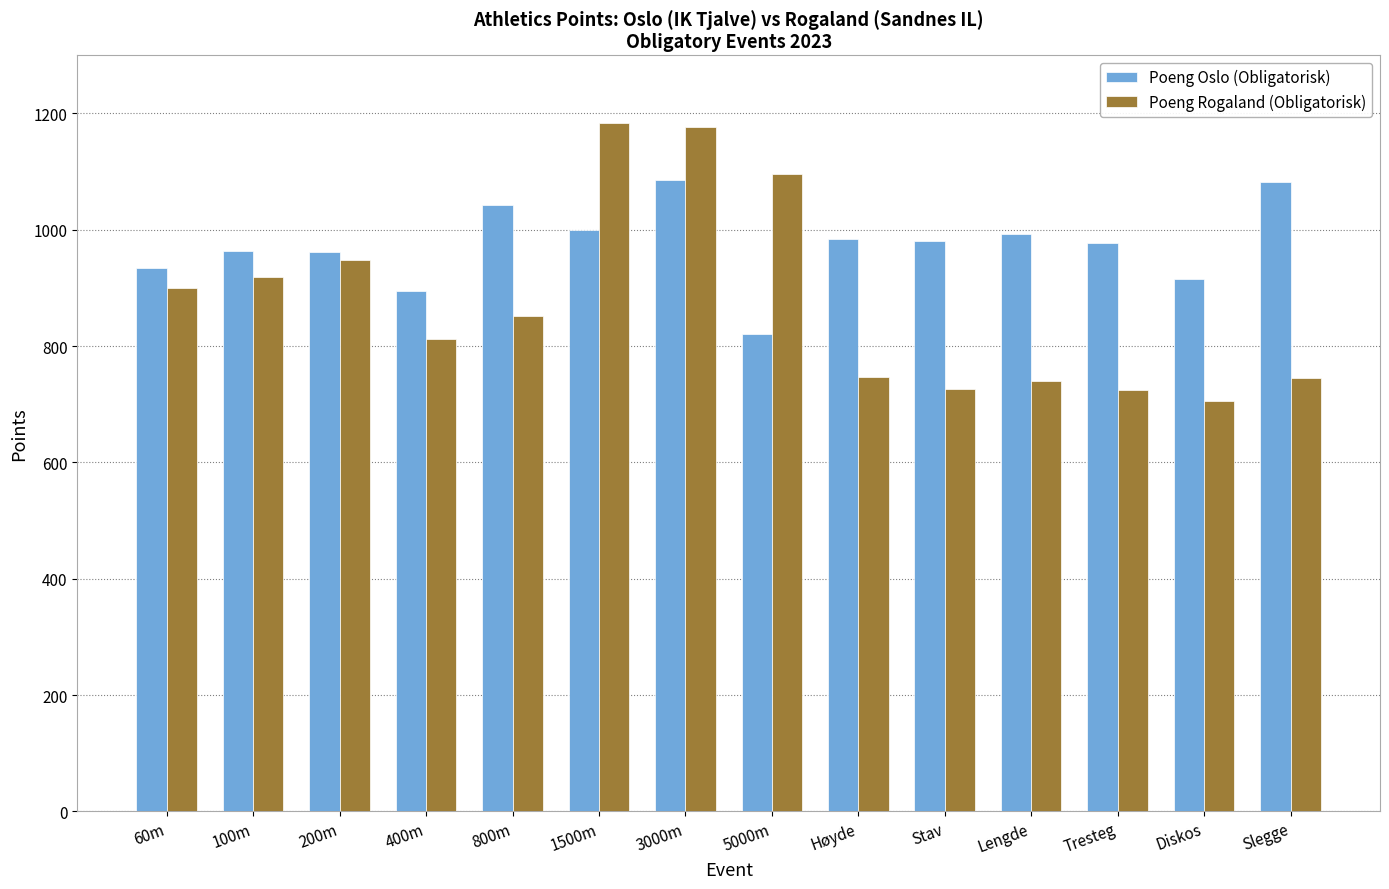

Is the value of Poeng Rogaland (Obligatorisk) at 3000m greater than the value of Poeng Oslo (Obligatorisk) at 200m?

Yes